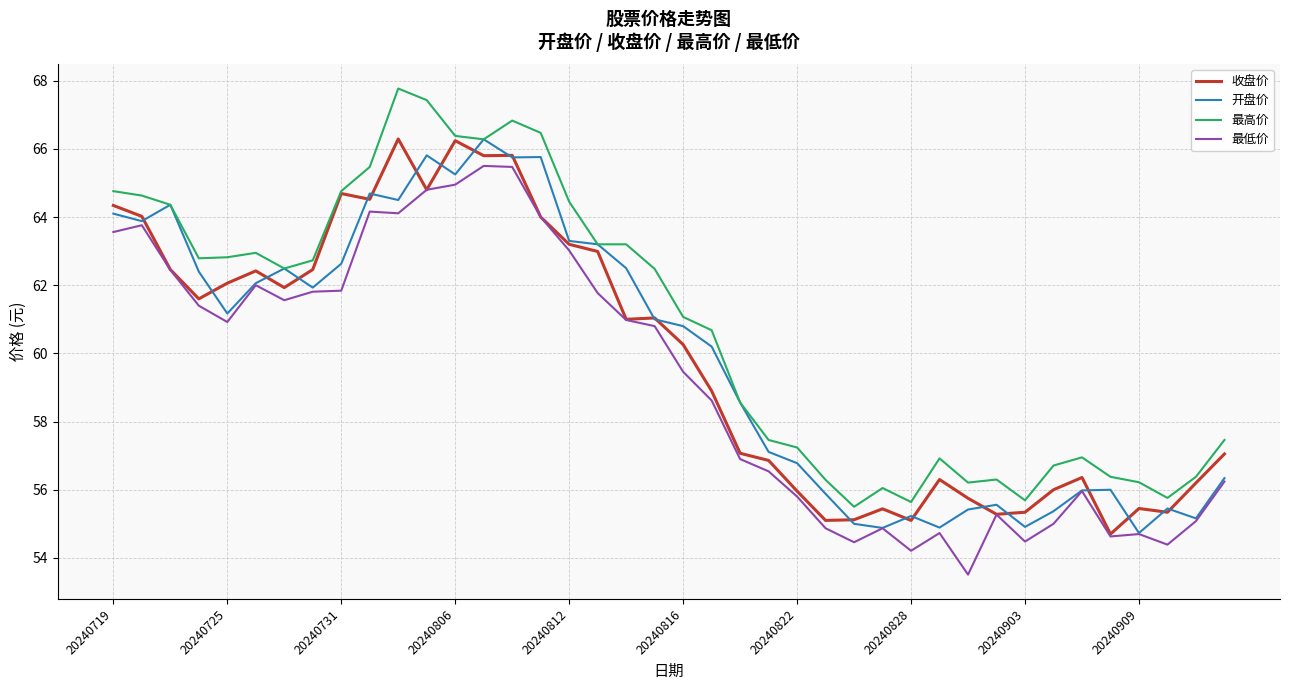

At how many categories does at least one series exceed 54?

40